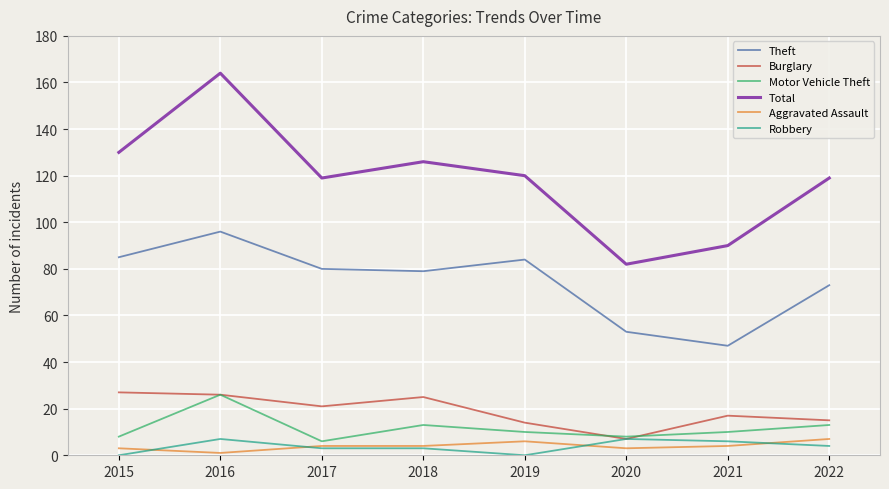

Count the Motor Vehicle Theft values in the range 8 to 13.

6